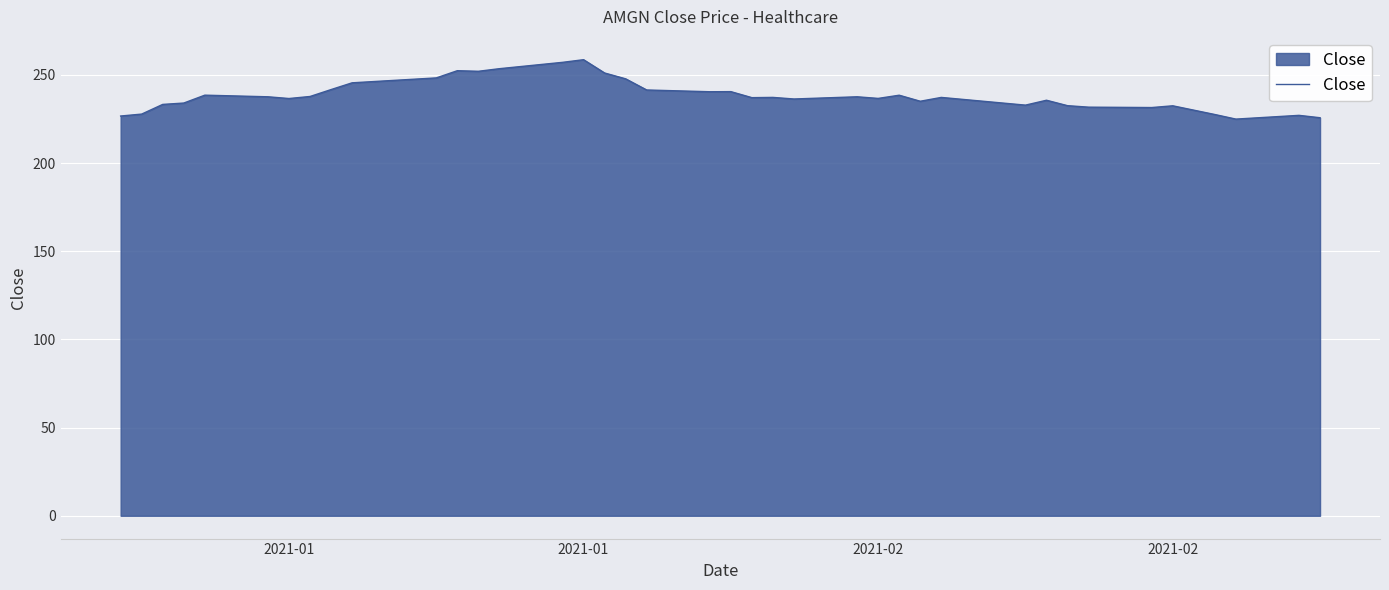

What is the greatest value displayed?

258.6